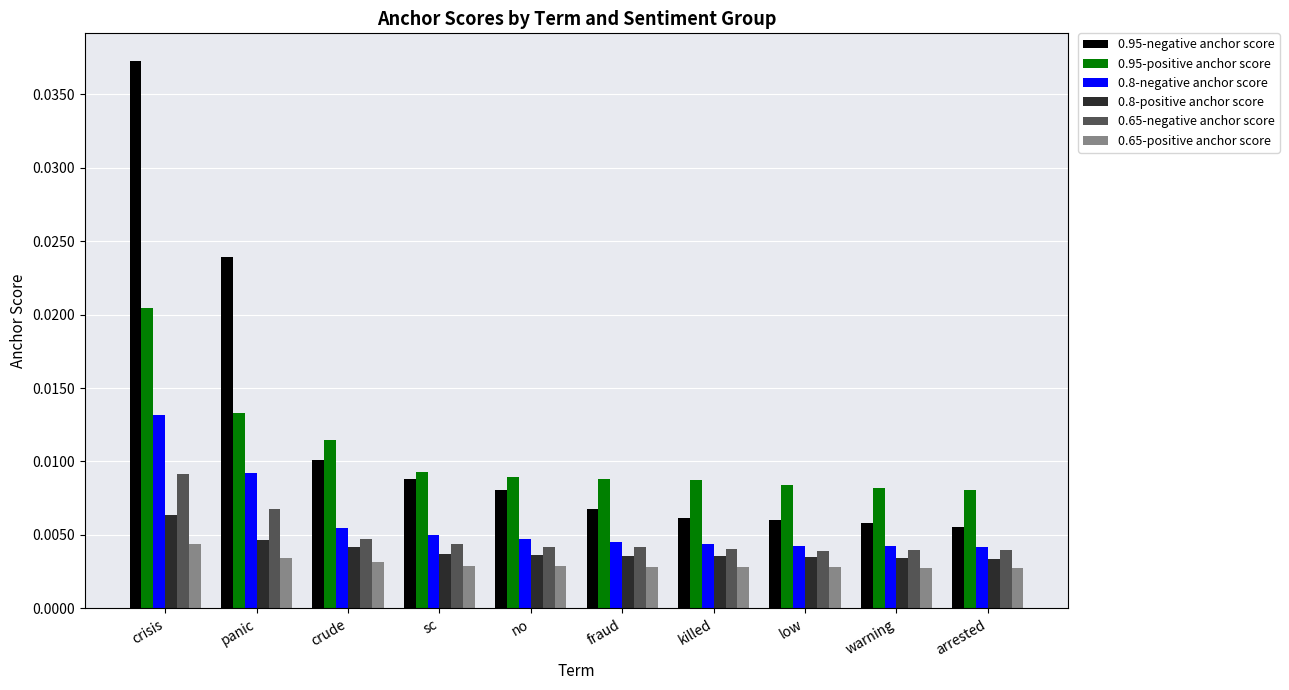

Which series has the widest spread of values?

0.95-negative anchor score